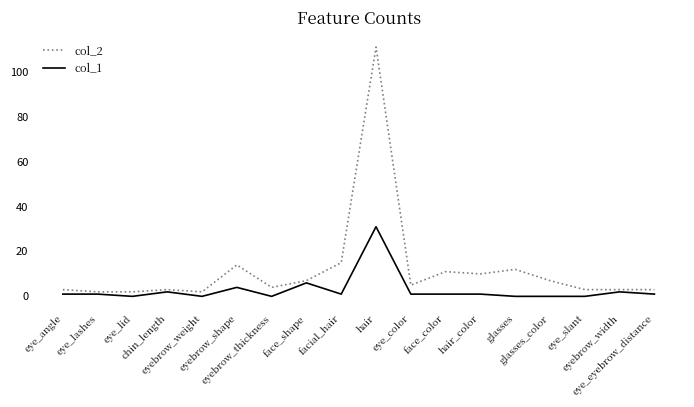

List the series in order of their overall mean, lowest first.

col_1, col_2